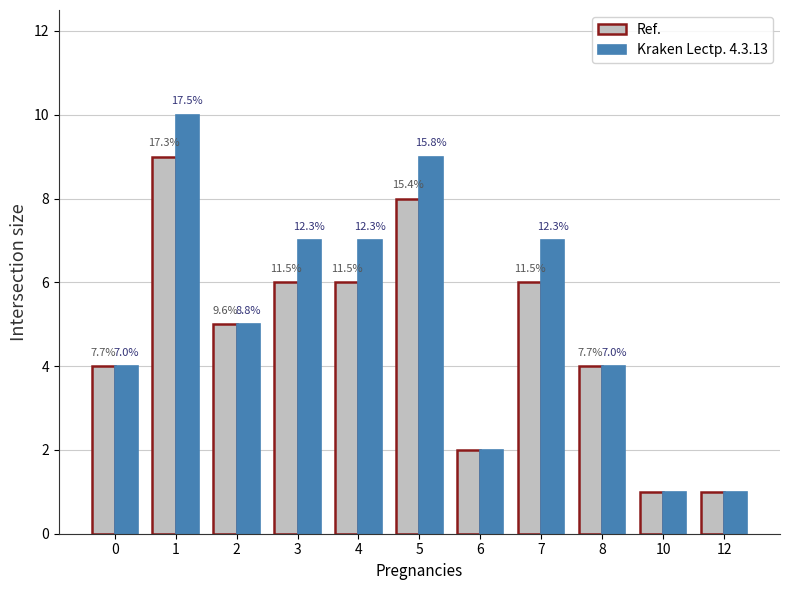

Reading right to left, extract all data points from this chart.

Ref.: 1	1	4	6	2	8	6	6	5	9	4
Kraken Lectp. 4.3.13: 1	1	4	7	2	9	7	7	5	10	4